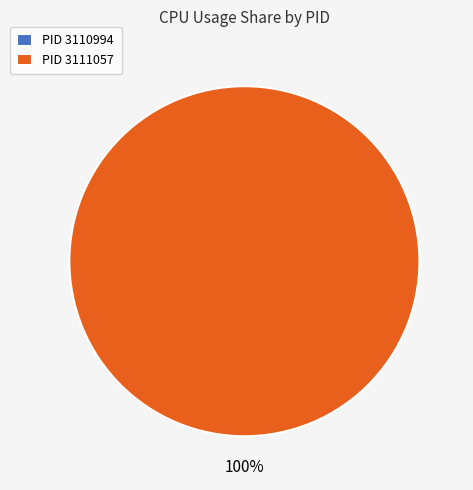

Which category has the smallest portion of the pie?

3110994